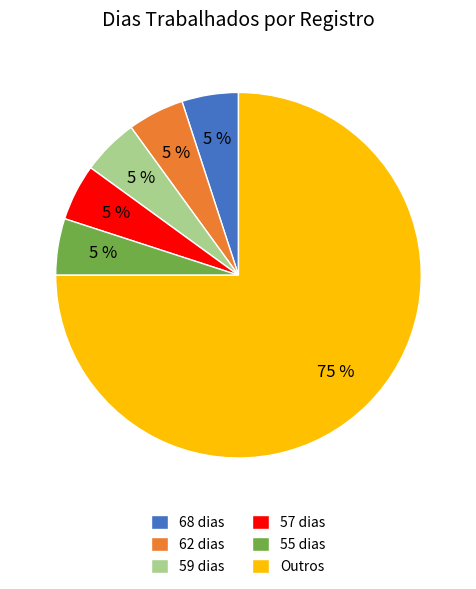

How many slices are in this pie chart?

6